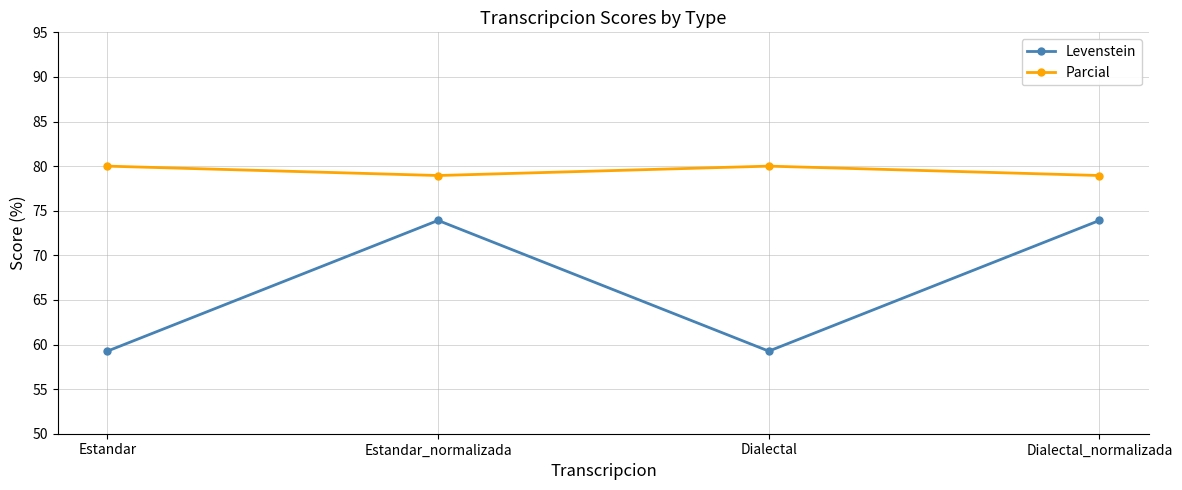

The Parcial series shows 80.0 at Dialectal. True or false?

True